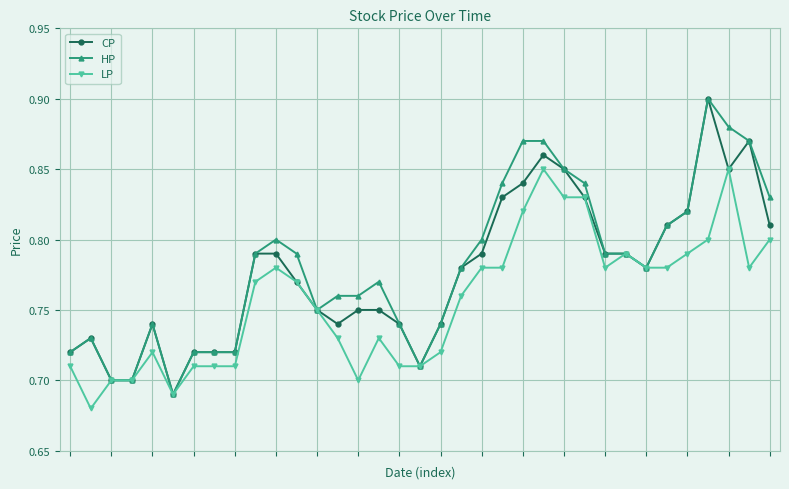

At how many categories does at least one series exceed 0?

35